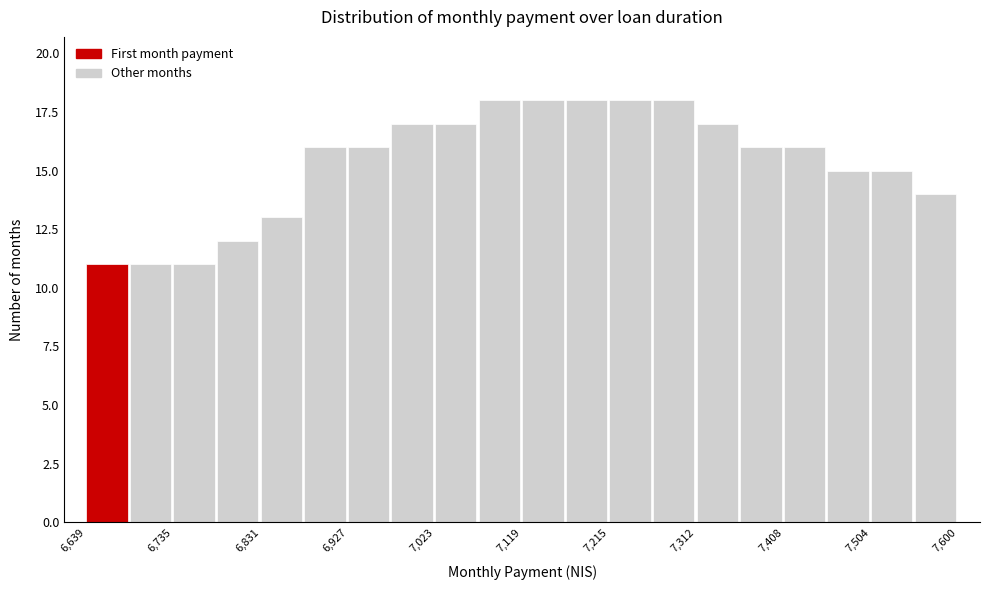

Reading left to right, transcribe this chart: for each bar, give the range it covers on the x-axis and its height. Neither the bar edges nor the heights are printed on the chart, so give them approximately, as read against the axes.

6640 to 6690: 11
6690 to 6740: 11
6740 to 6780: 11
6780 to 6830: 12
6830 to 6880: 13
6880 to 6930: 16
6930 to 6980: 16
6980 to 7020: 17
7020 to 7070: 17
7070 to 7120: 18
7120 to 7170: 18
7170 to 7220: 18
7220 to 7260: 18
7260 to 7310: 18
7310 to 7360: 17
7360 to 7410: 16
7410 to 7460: 16
7460 to 7500: 15
7500 to 7550: 15
7550 to 7600: 14